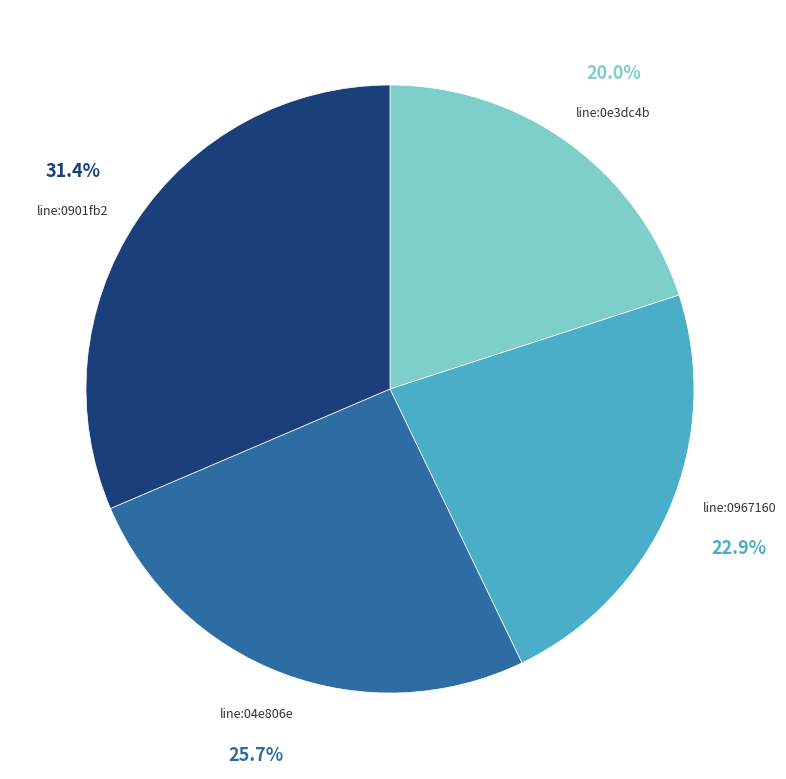

Combined, what portion of the pie is line:0967160 and line:0e3dc4b?

42.9%